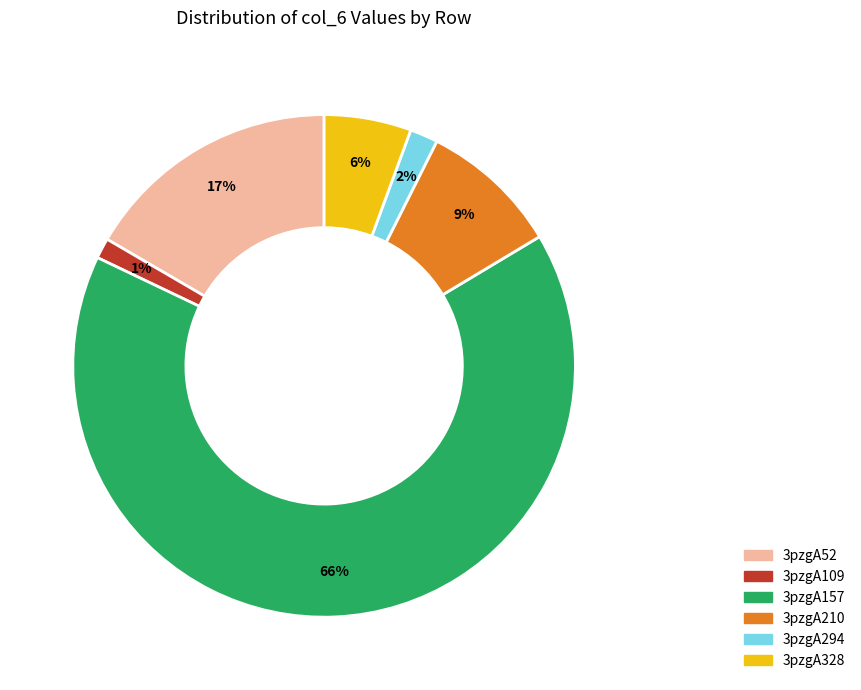

What is the largest slice in the pie chart?

3pzgA157